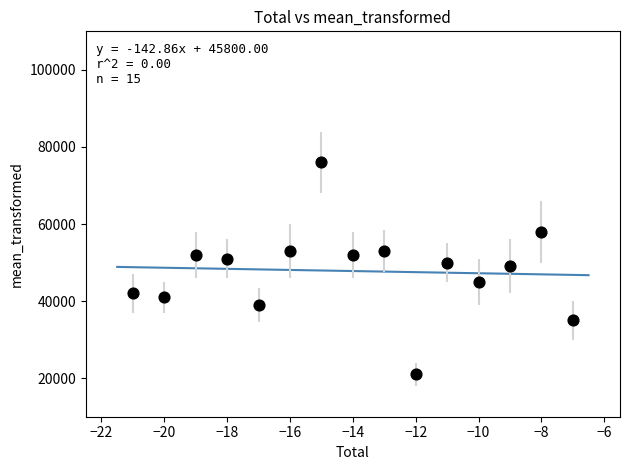

What is the range of X values (max minus min)?

14